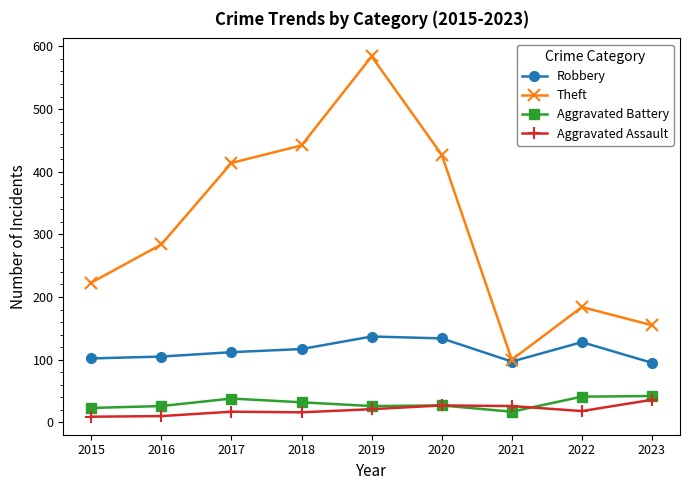

What is the difference between the highest and lowest values at 2016?

274